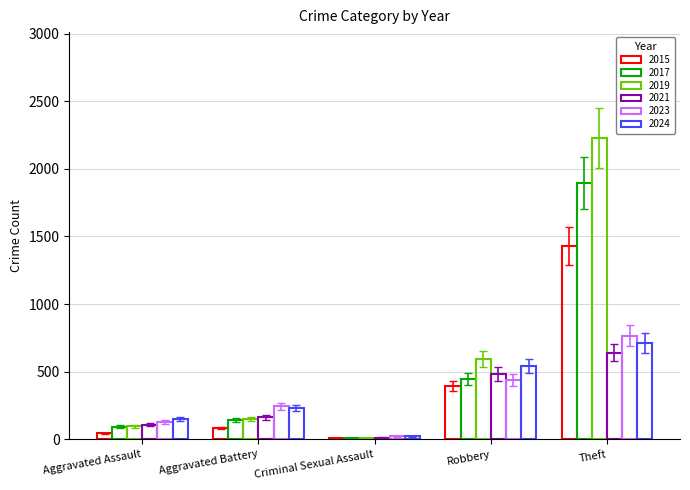

Are the bars horizontal?

No